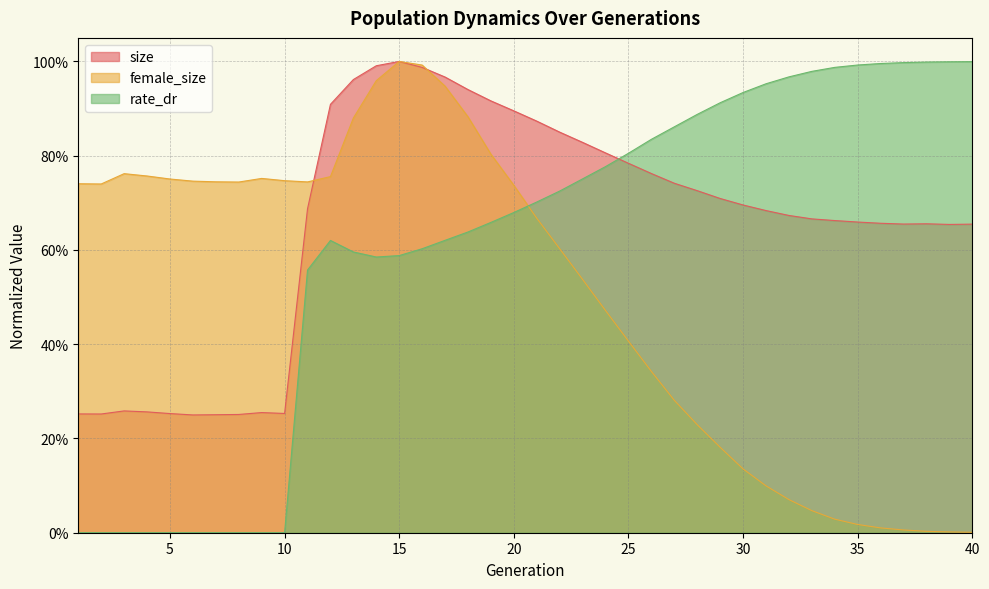

How many interior local peaks does the size series have?

4